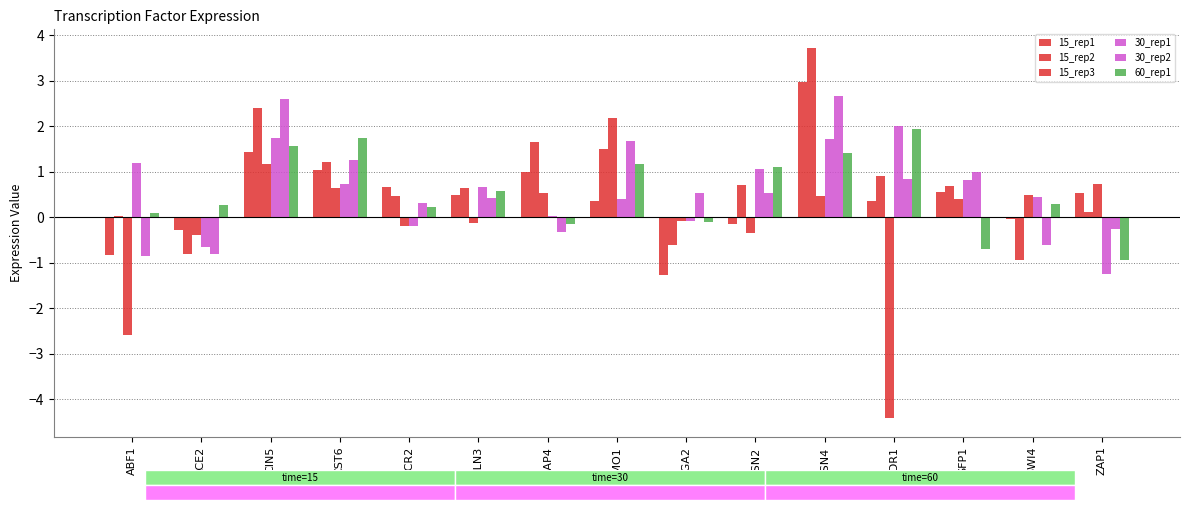

Are the bars horizontal?

No